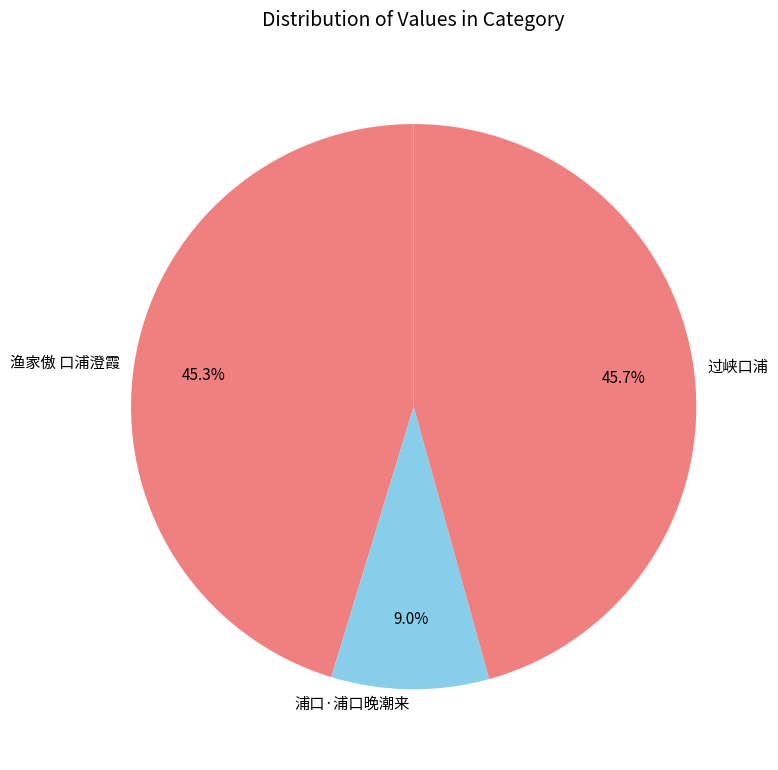

To the nearest percent, what is the difference between the largest and smallest slice percentages?

37%